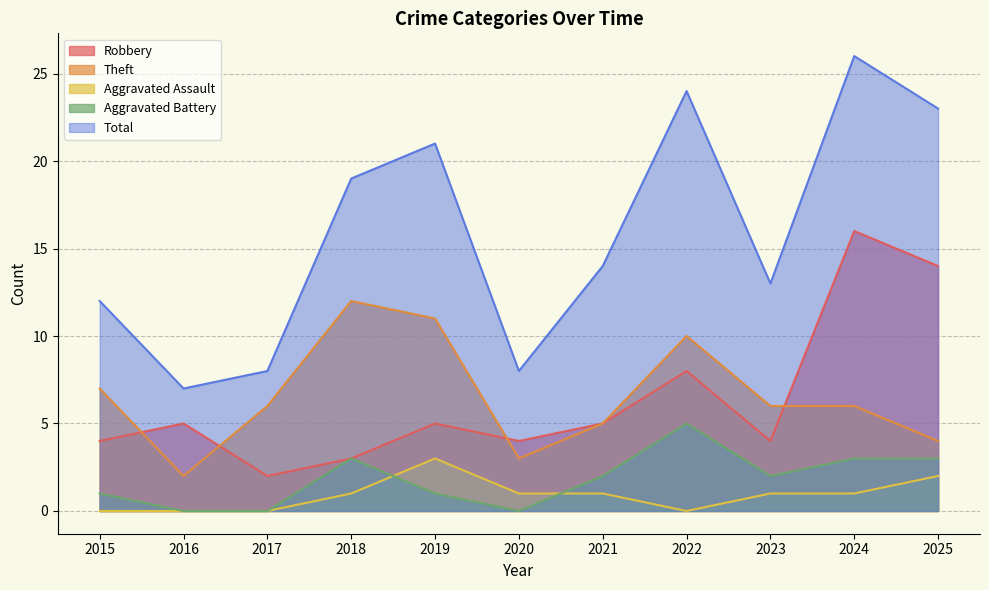

What is the difference between the highest and lowest values at 2015?

12